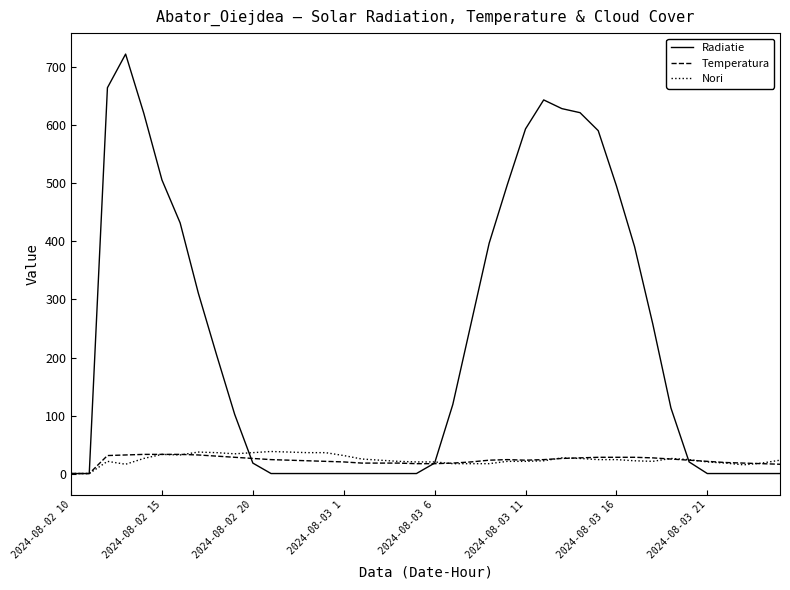

What is the sum of all Radiatie values?

9231